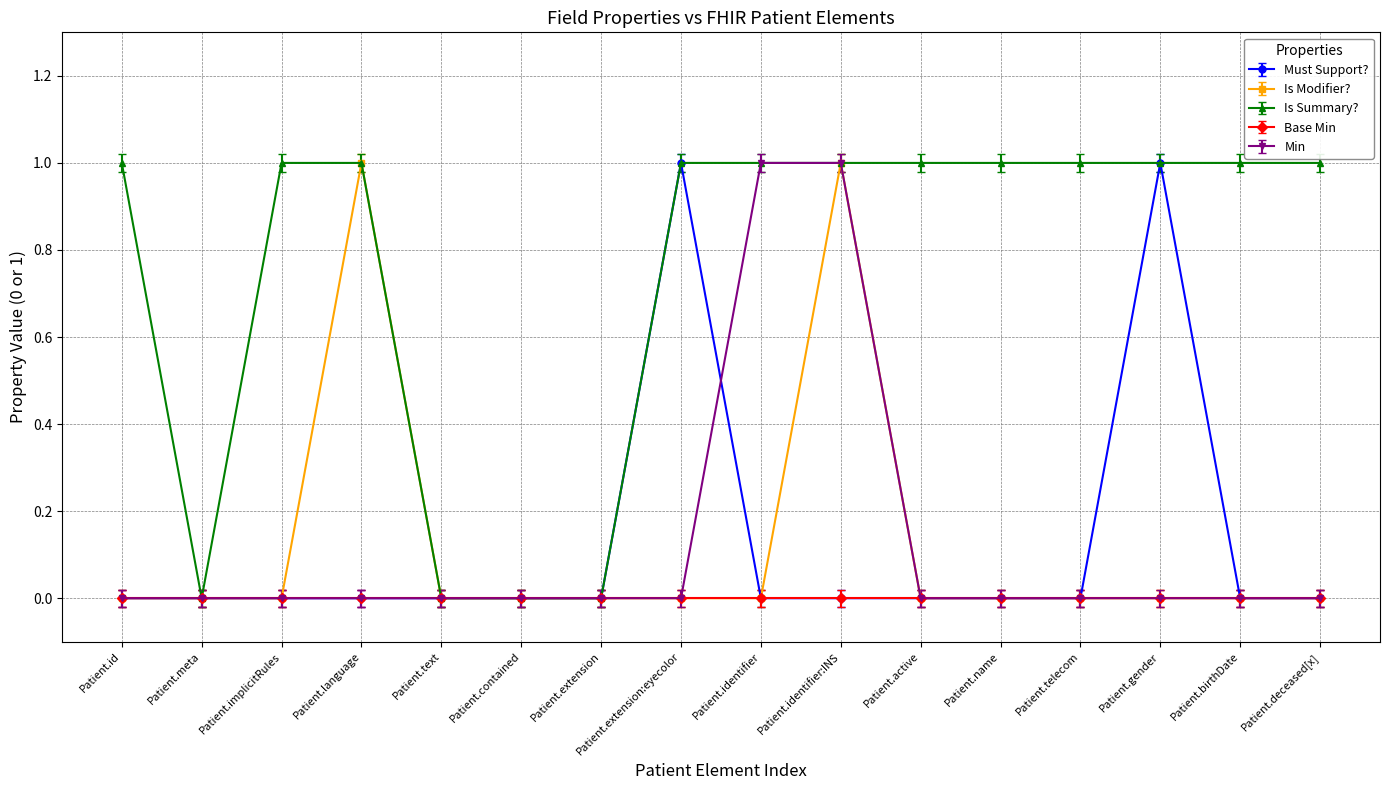

Does the chart have visible grid lines?

Yes